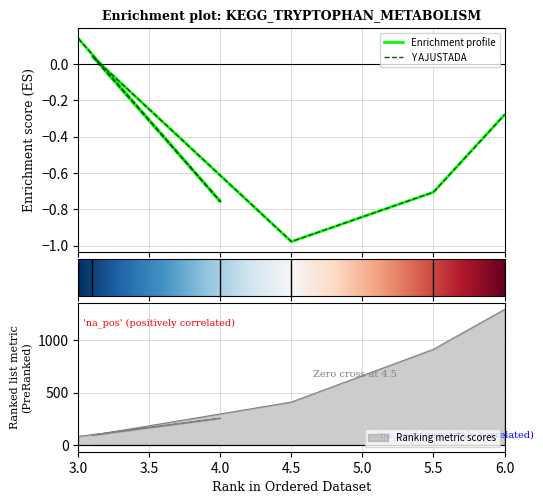

Which has a higher value, 3.0 or 4.0?

3.0